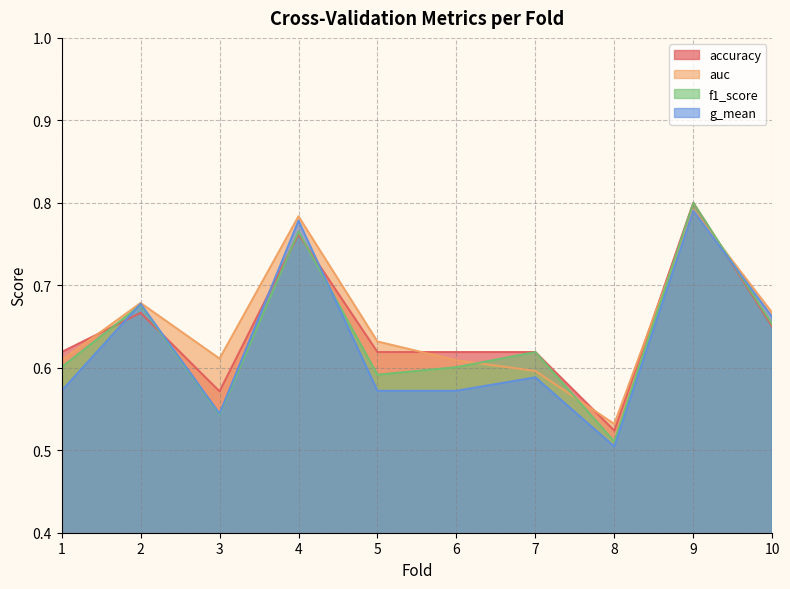

Where do f1_score and auc first cross each other?

6 and 7